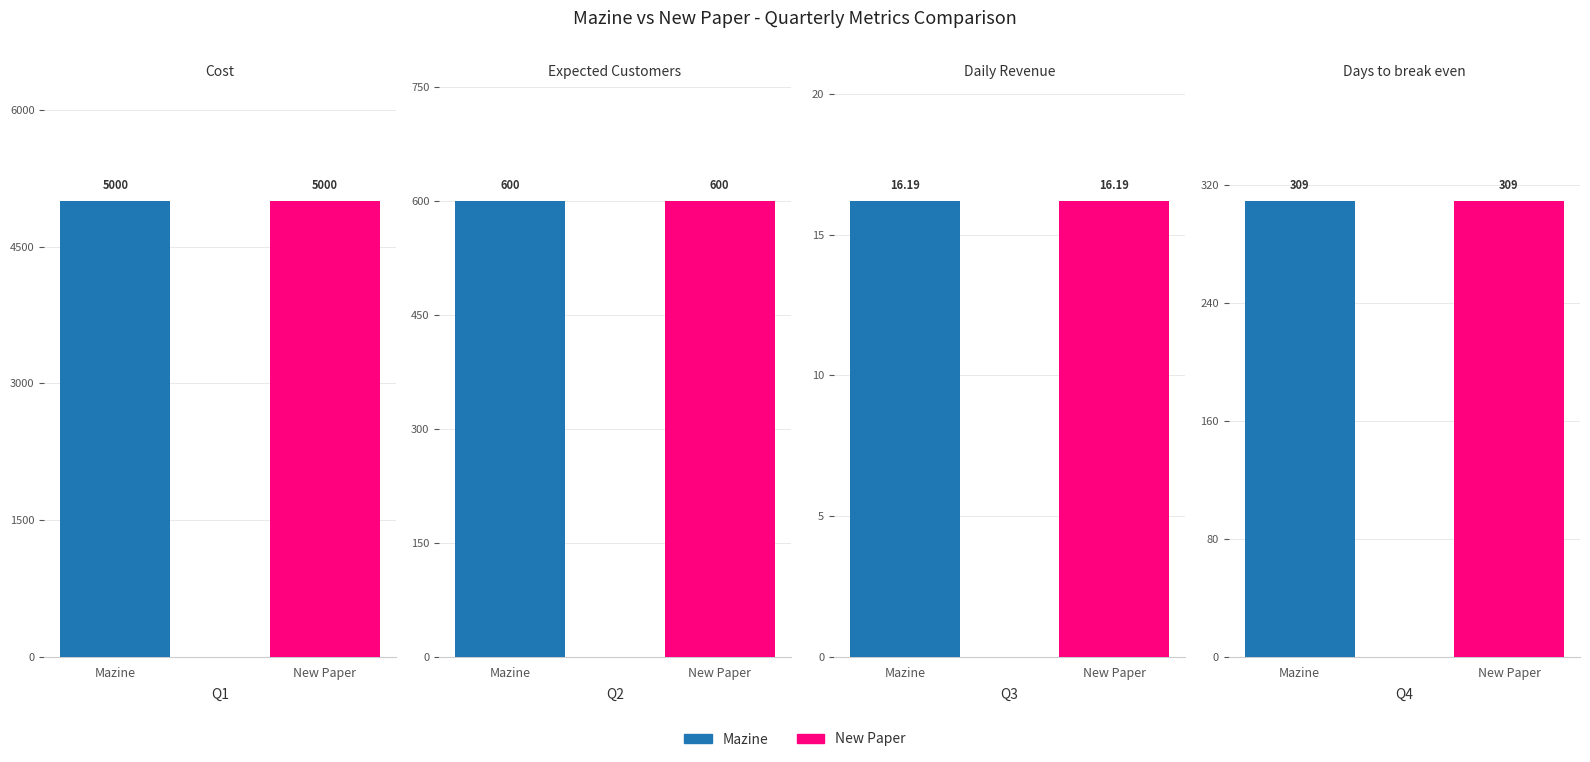

Does the chart contain any negative values?

No